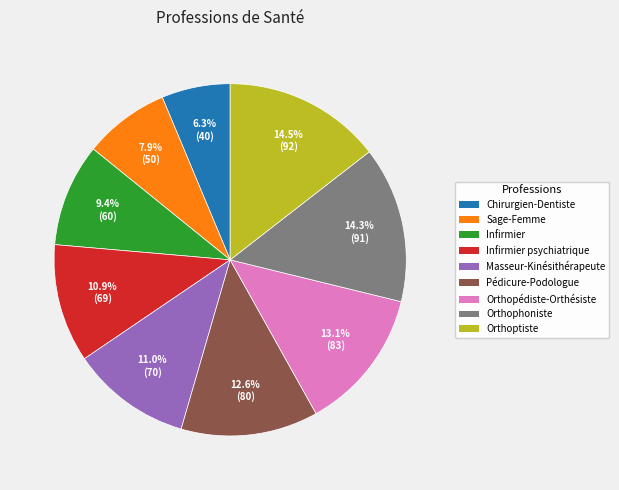

To the nearest percent, what portion does Orthopédiste-Orthésiste represent?

13%